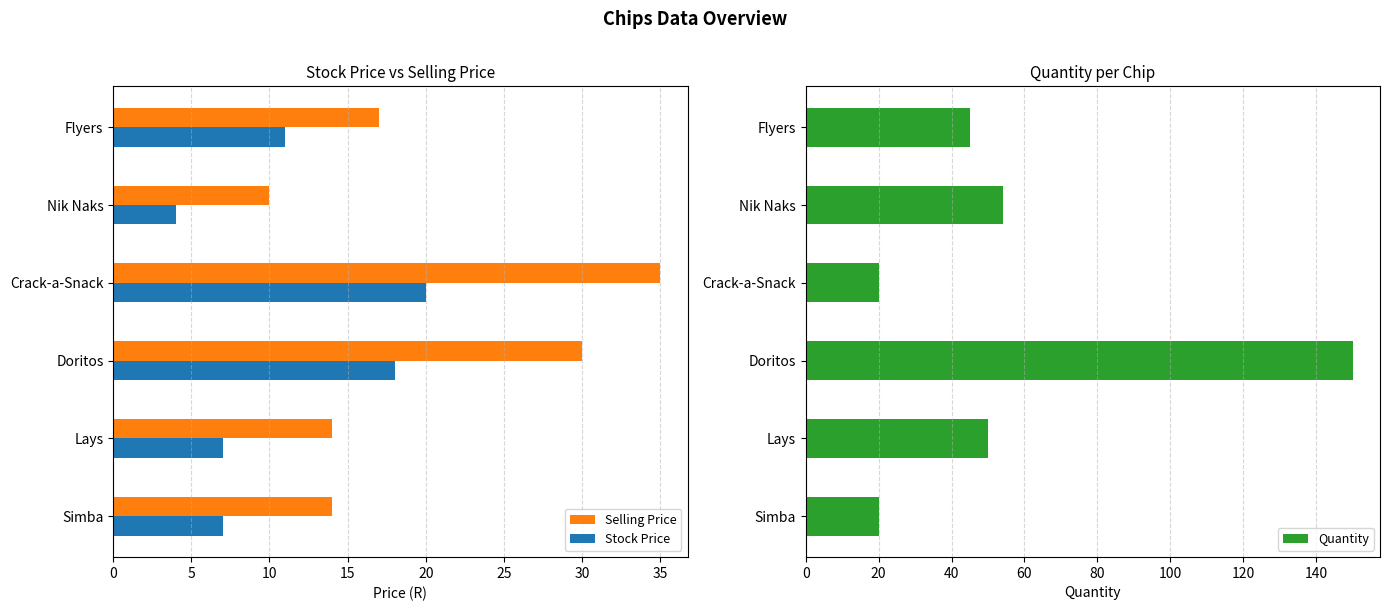

Count the number of categories in the chart.

6